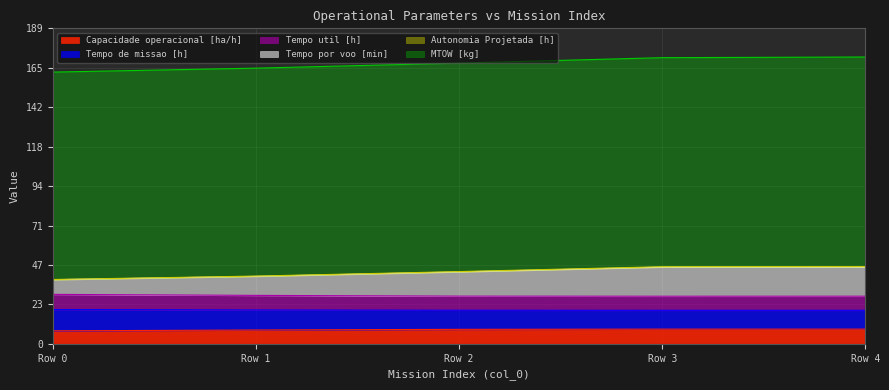

How many lines are shown in the chart?

6